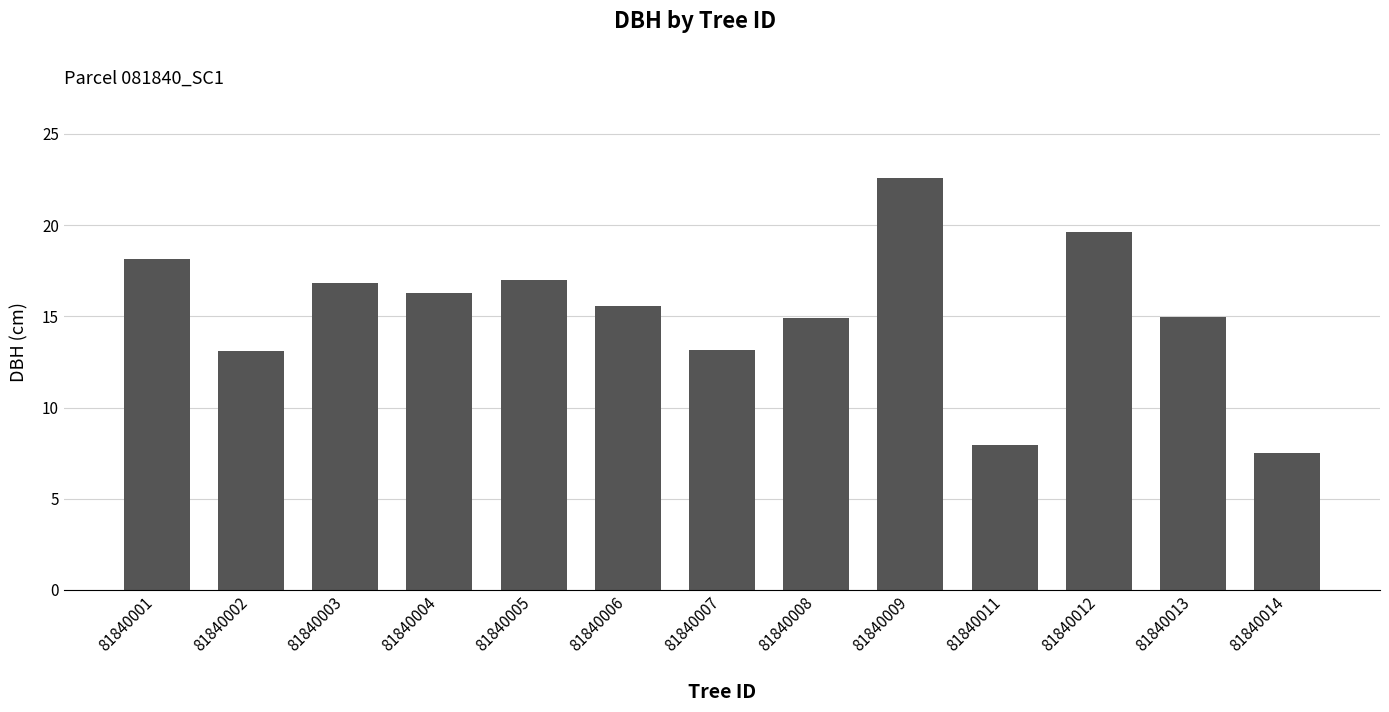

What is the approximate value at 81840002?

13.1